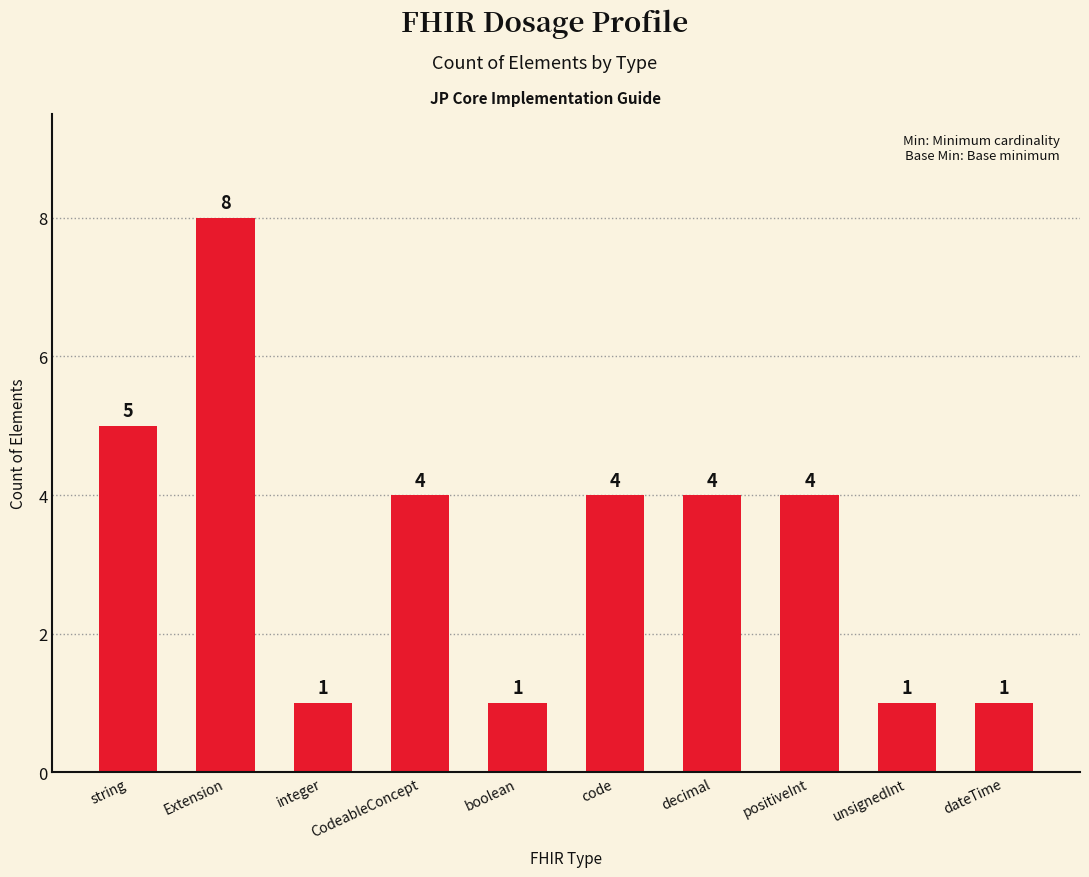

Reading right to left, list all the values displayed in this chart.

dateTime=1	unsignedInt=1	positiveInt=4	decimal=4	code=4	boolean=1	CodeableConcept=4	integer=1	Extension=8	string=5